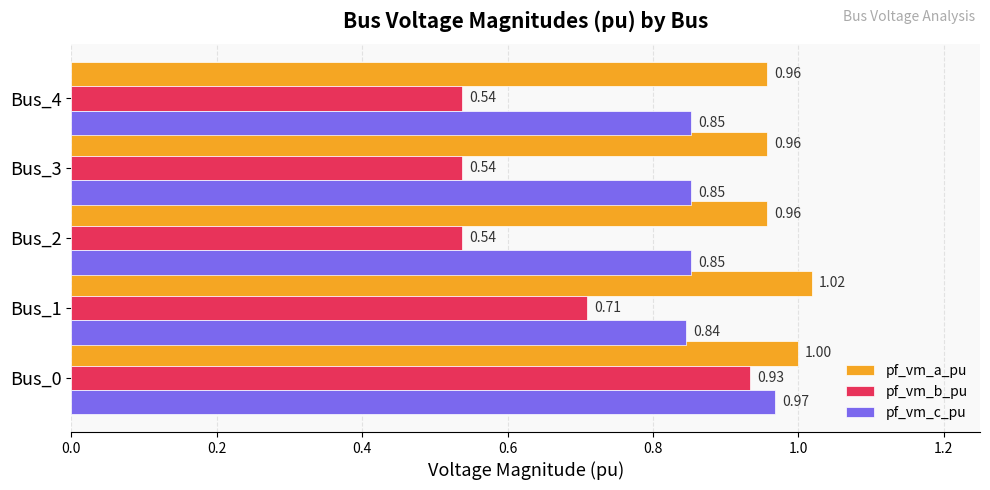

Rank the series at Bus_1 from highest to lowest value.

pf_vm_a_pu, pf_vm_c_pu, pf_vm_b_pu